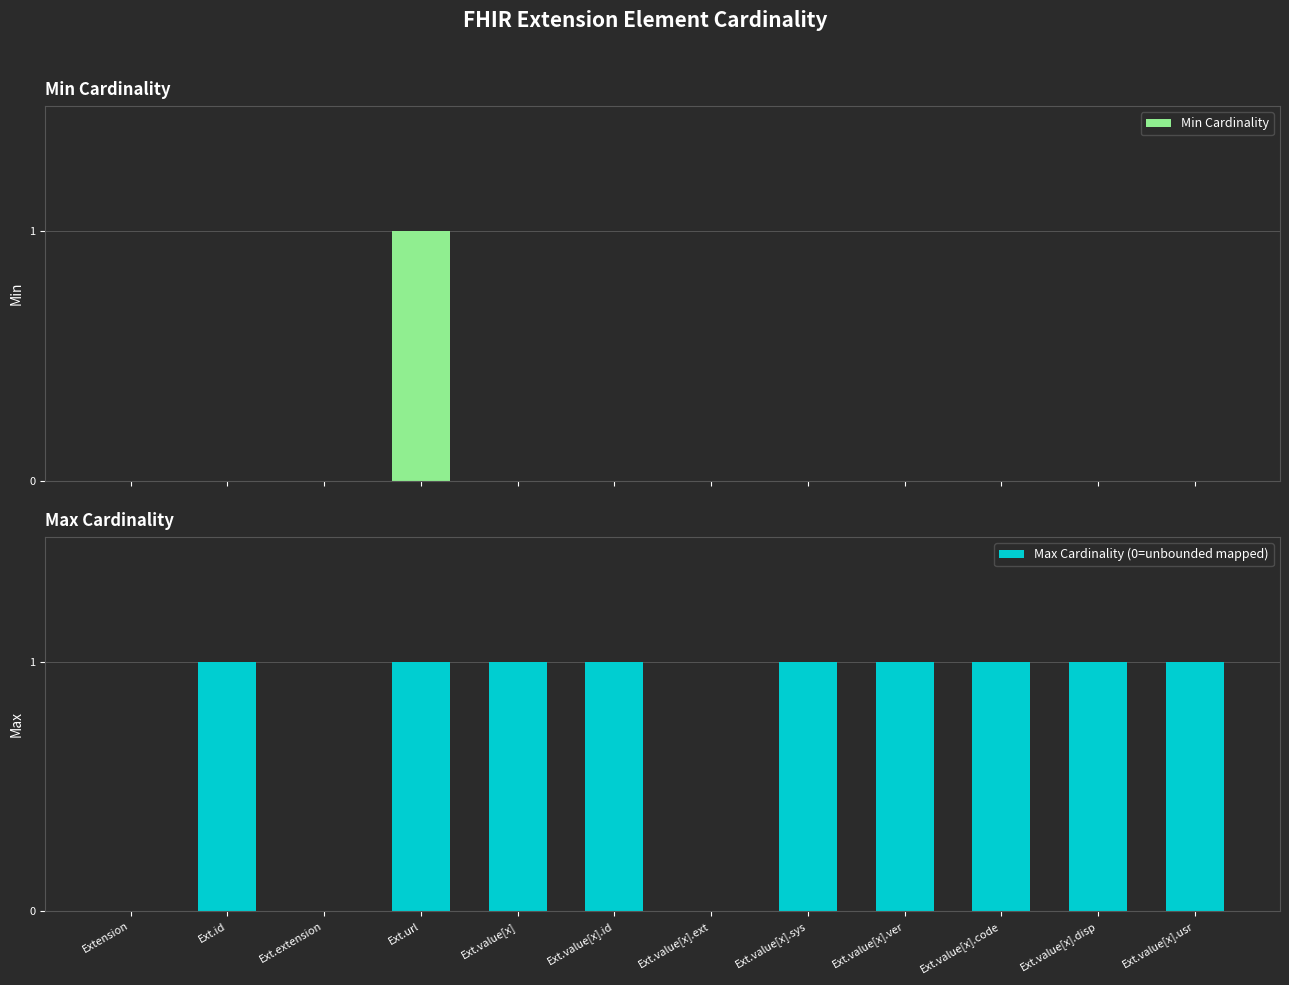

The value of Min Cardinality at Ext.value[x].sys is 1. True or false?

False